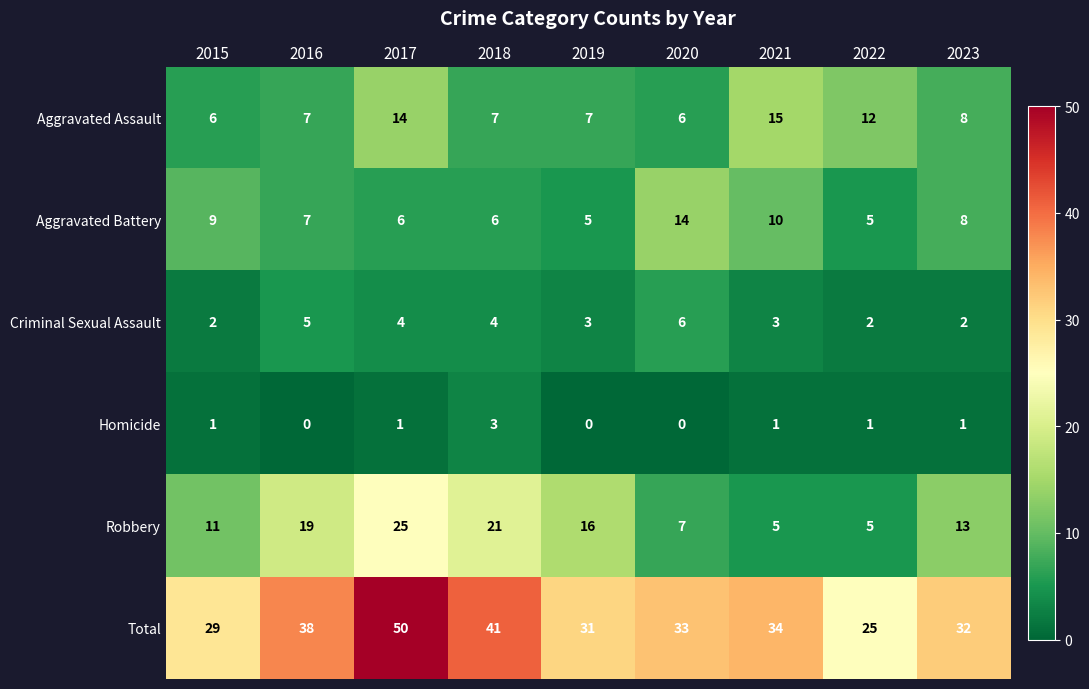

What is the sum of all Total values?

313